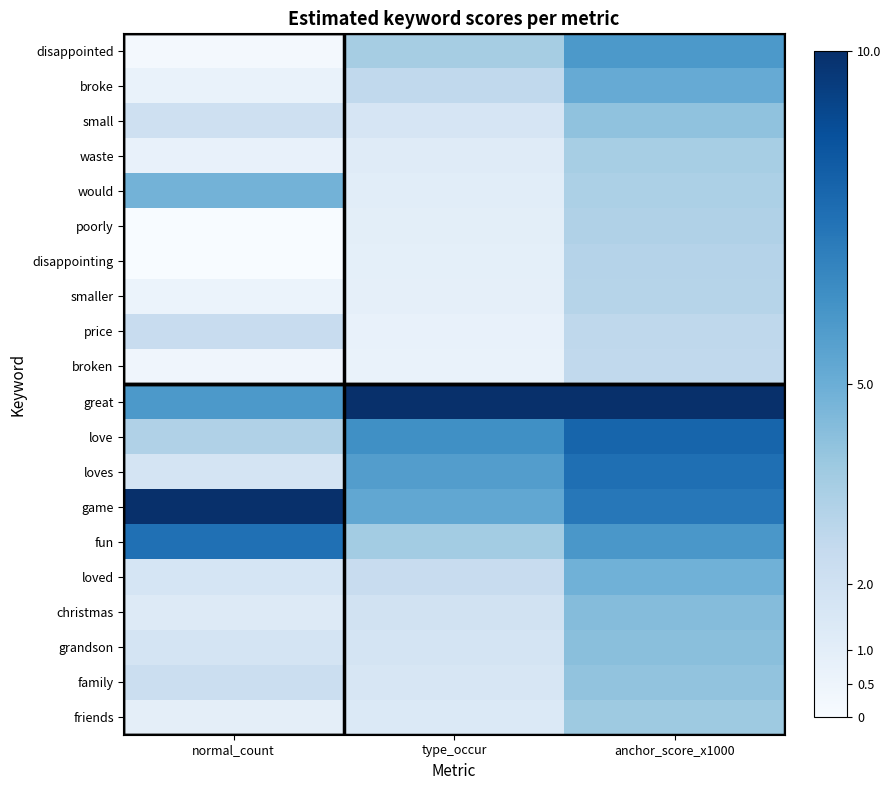

At normal_count, list the series in order from largest to smallest.

game, fun, great, would, love, price, family, small, grandson, loves, loved, christmas, friends, waste, broke, smaller, broken, disappointed, disappointing, poorly